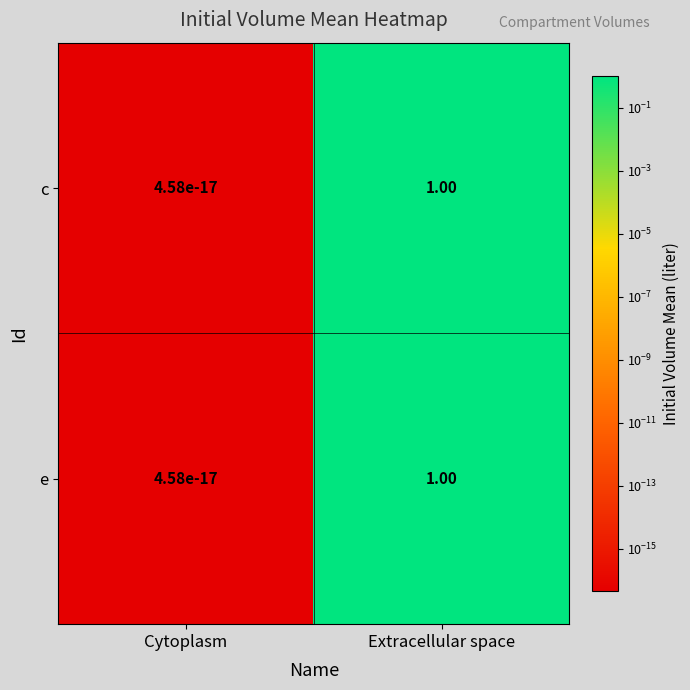

What is the difference between the maximum and minimum values in the c series?

1.0